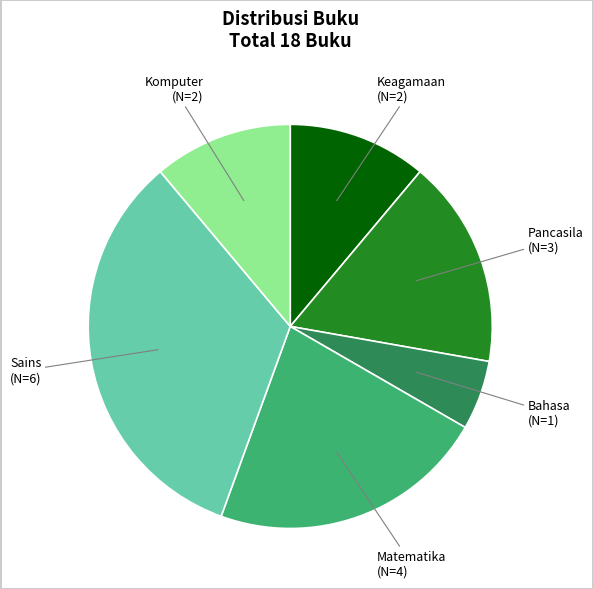

Does any single category account for the majority?

No